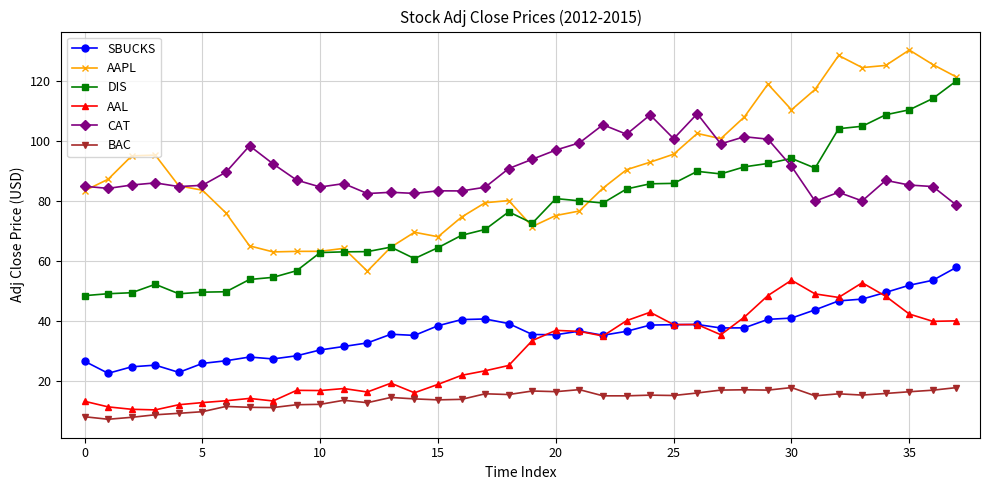

How many distinct data groups are displayed?

6